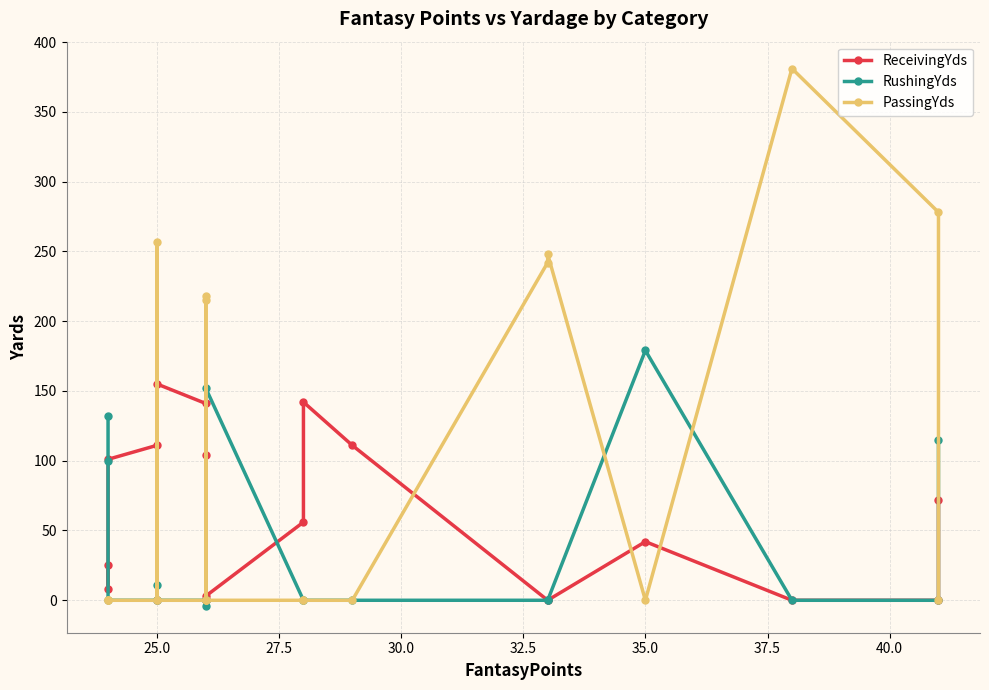

In ReceivingYds, how many points are lower than both neighbors (excluding endpoints)?

2